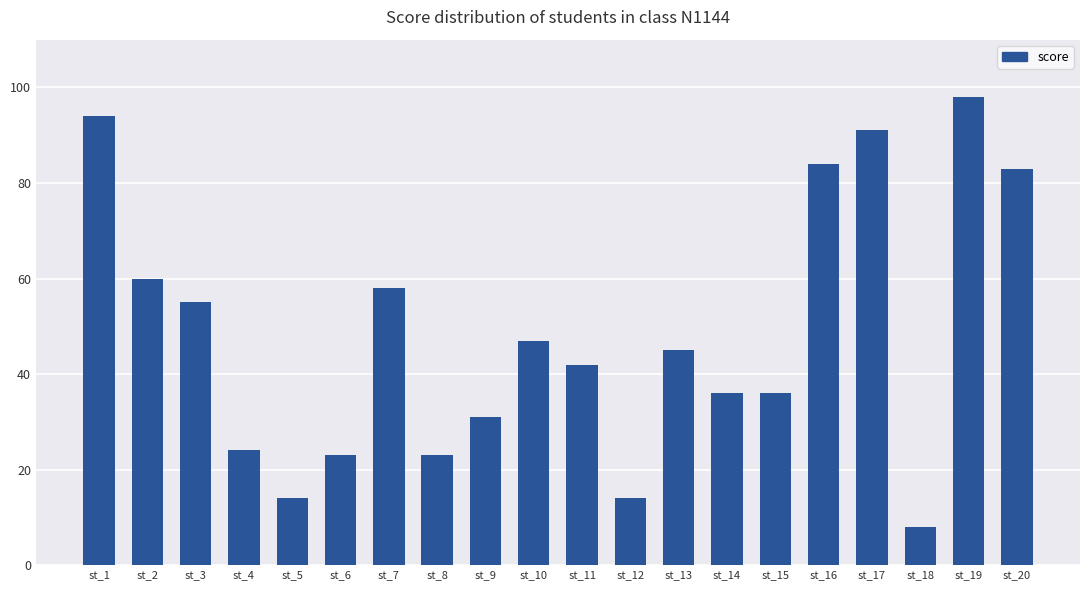

Reading left to right, what are all the values shown in this chart?

st_1=94	st_2=60	st_3=55	st_4=24	st_5=14	st_6=23	st_7=58	st_8=23	st_9=31	st_10=47	st_11=42	st_12=14	st_13=45	st_14=36	st_15=36	st_16=84	st_17=91	st_18=8	st_19=98	st_20=83